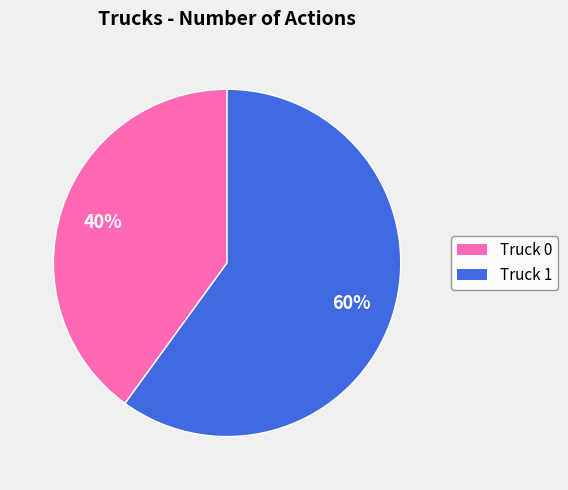

True or false: Truck 0 accounts for 40% of the total.

True